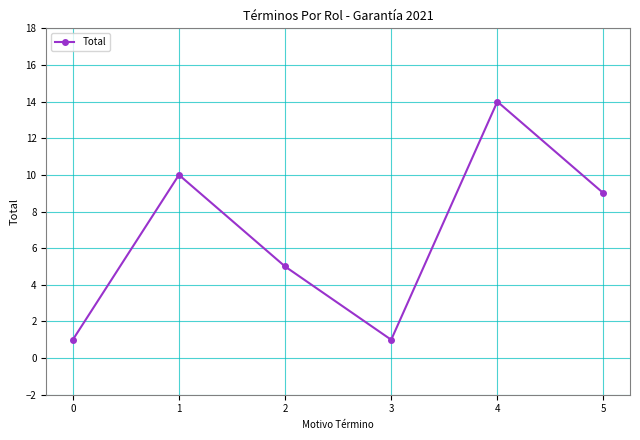

What is the average value?

7